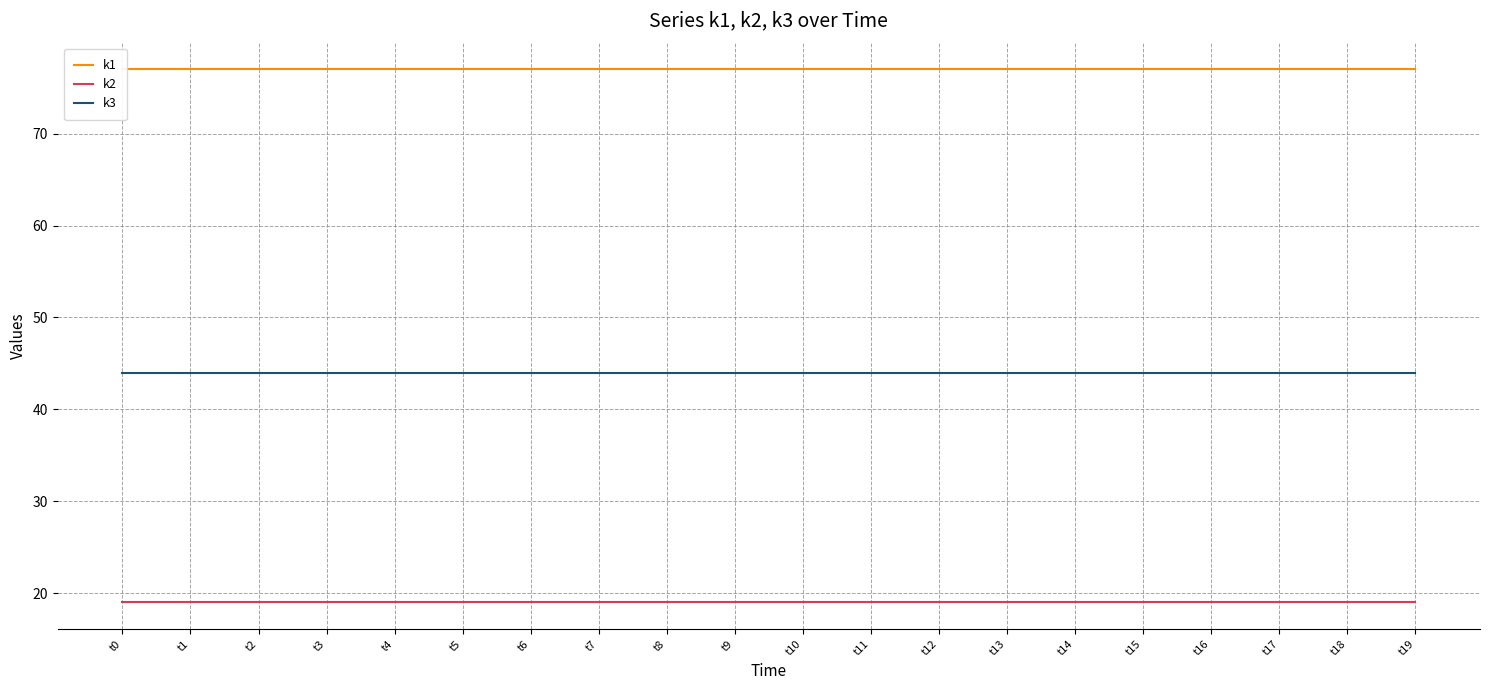

How many distinct data groups are displayed?

3